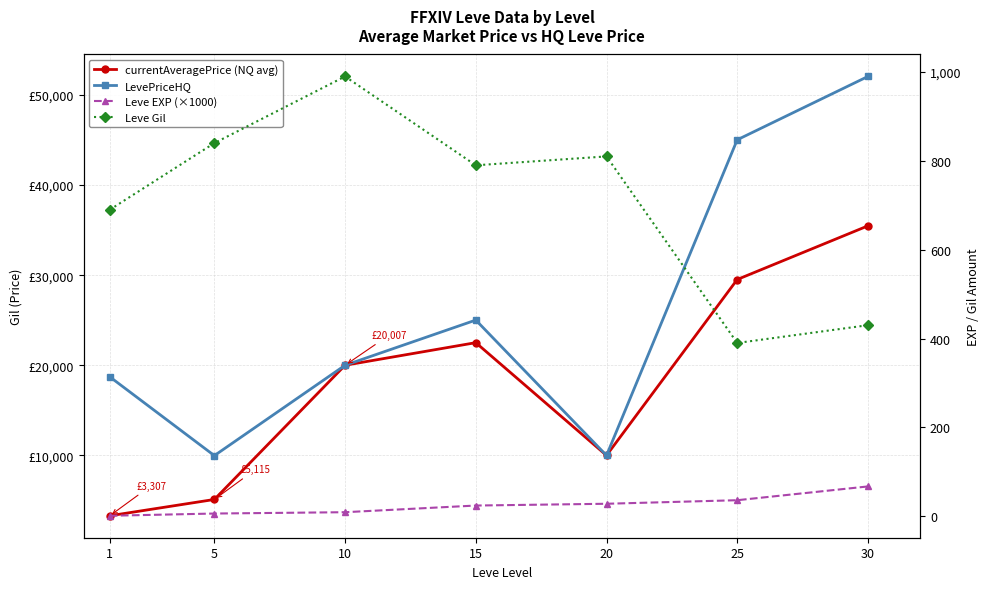

At which label does LevePriceHQ first exceed 20007?

15